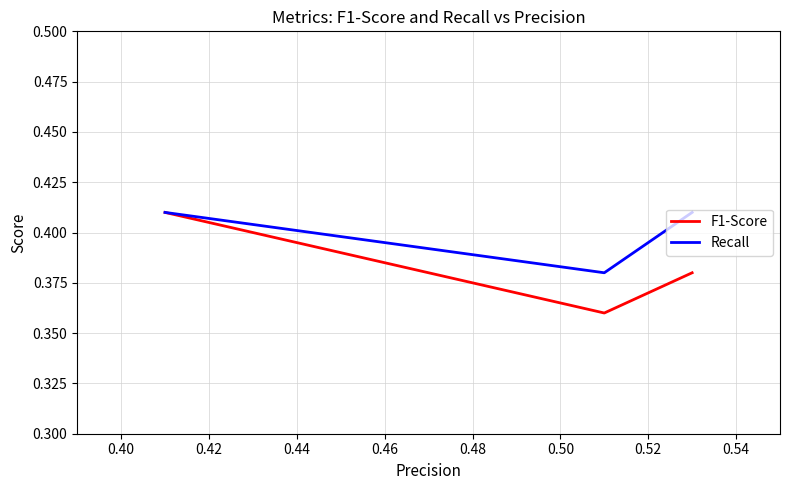

Count the F1-Score values in the range 0 to 1.

3